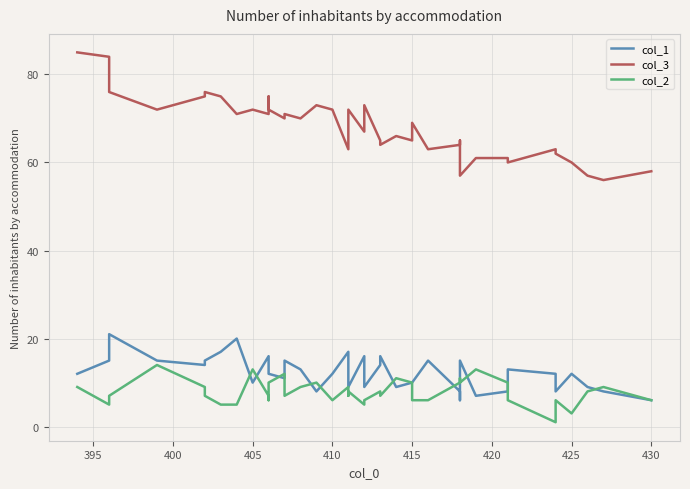

How many data points in col_2 are less than 8?

20